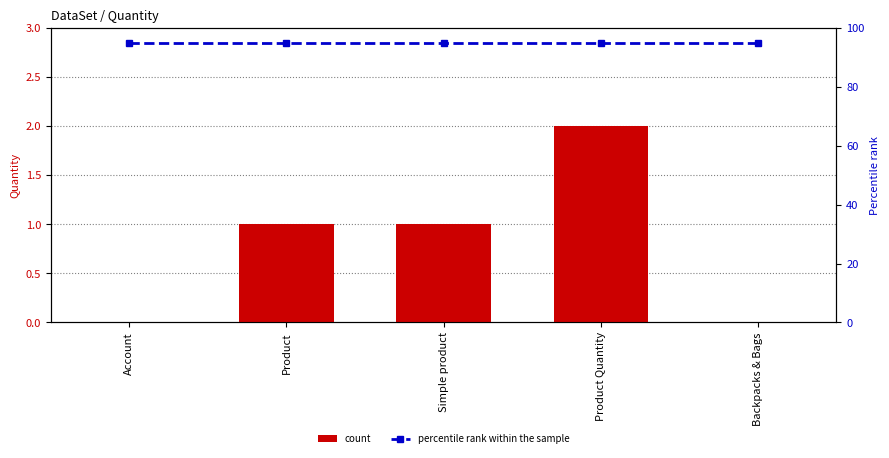

Is it true that count equals 0 at Backpacks & Bags?

True